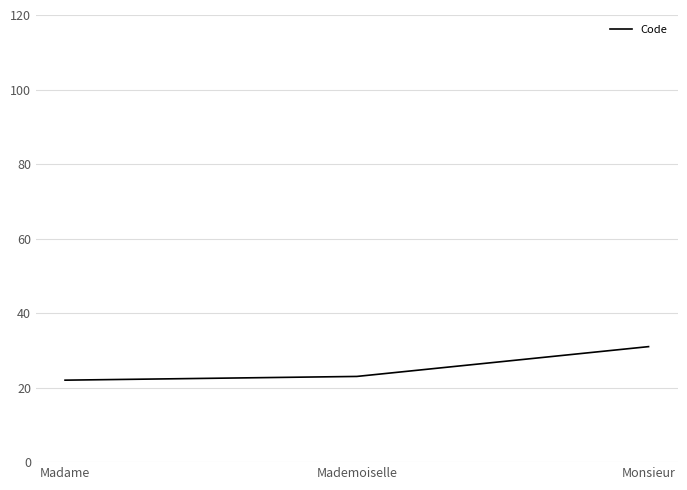

Does the chart have visible grid lines?

Yes